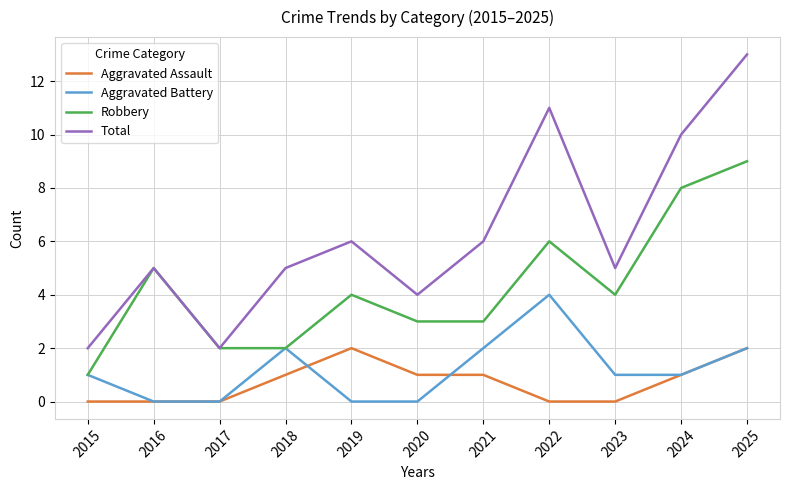

How many categories are shown in the chart?

11